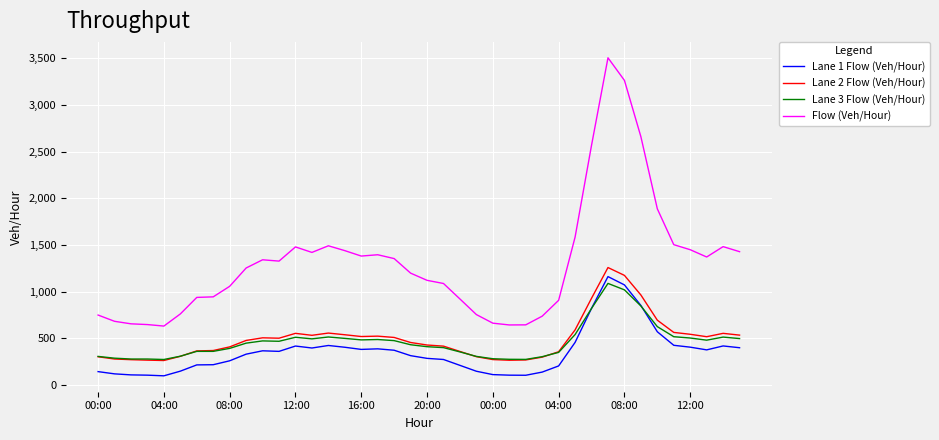

Which series has the largest total across all categories?

Flow (Veh/Hour)